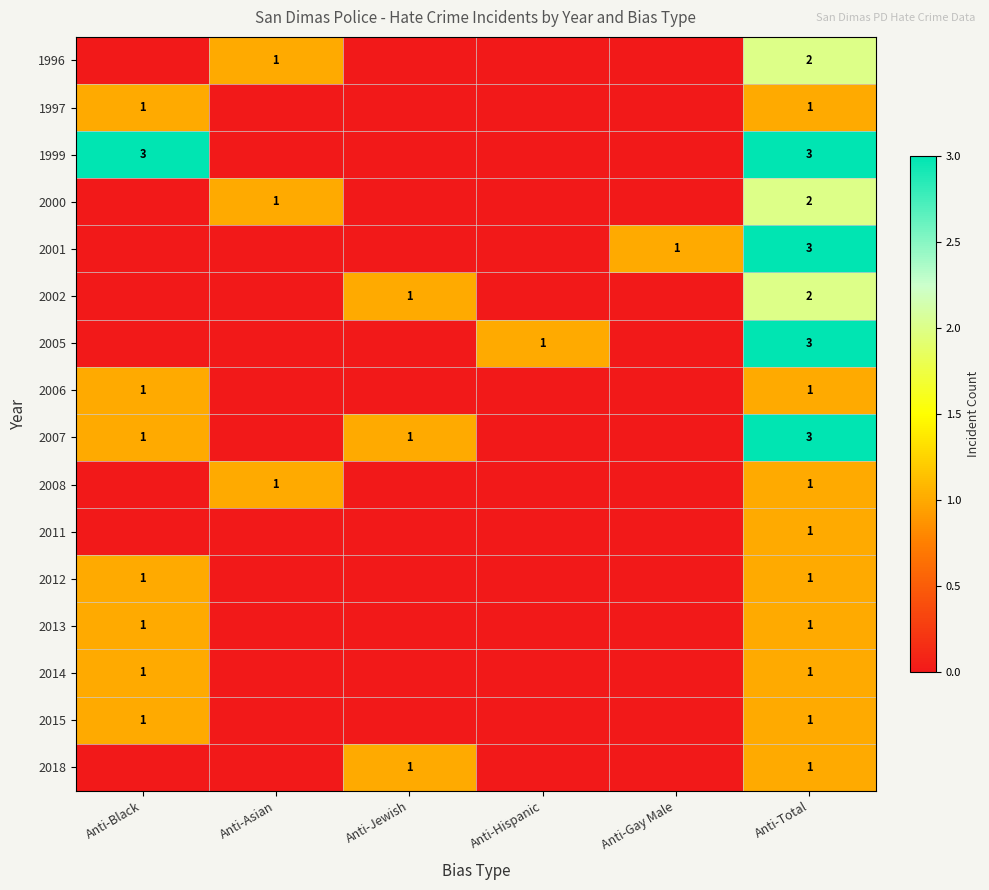

The 2006 series shows 1 at Anti-Total. True or false?

True